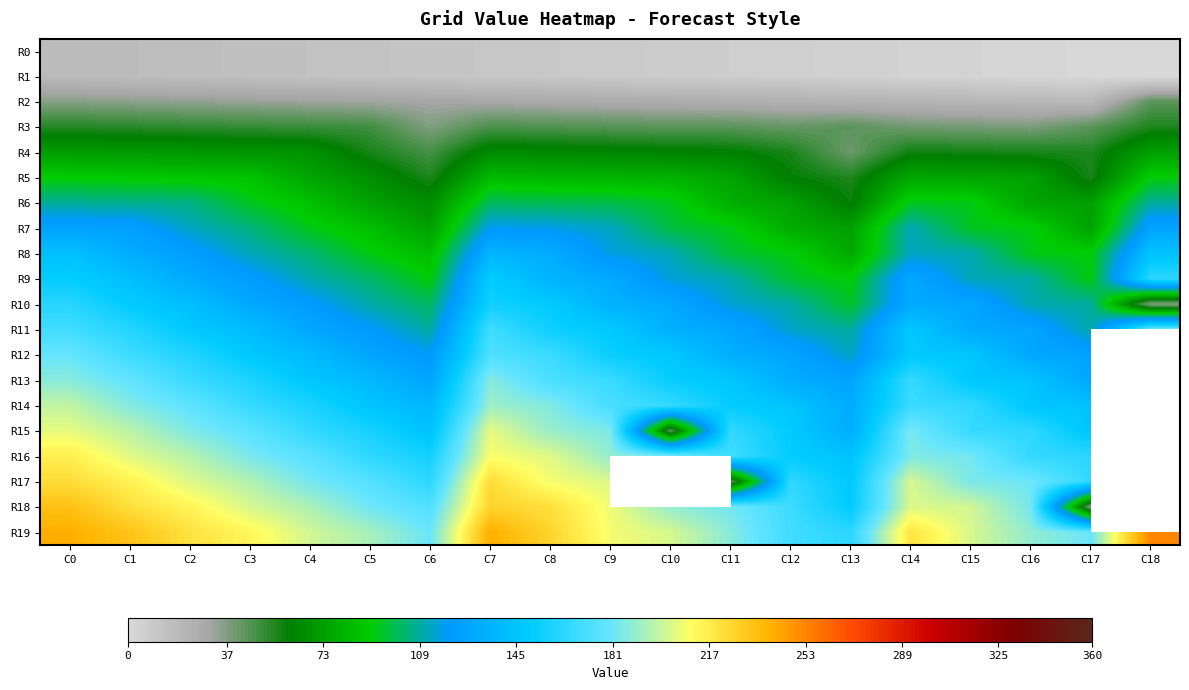

Is it true that R10 equals 150.0 at C8?

True